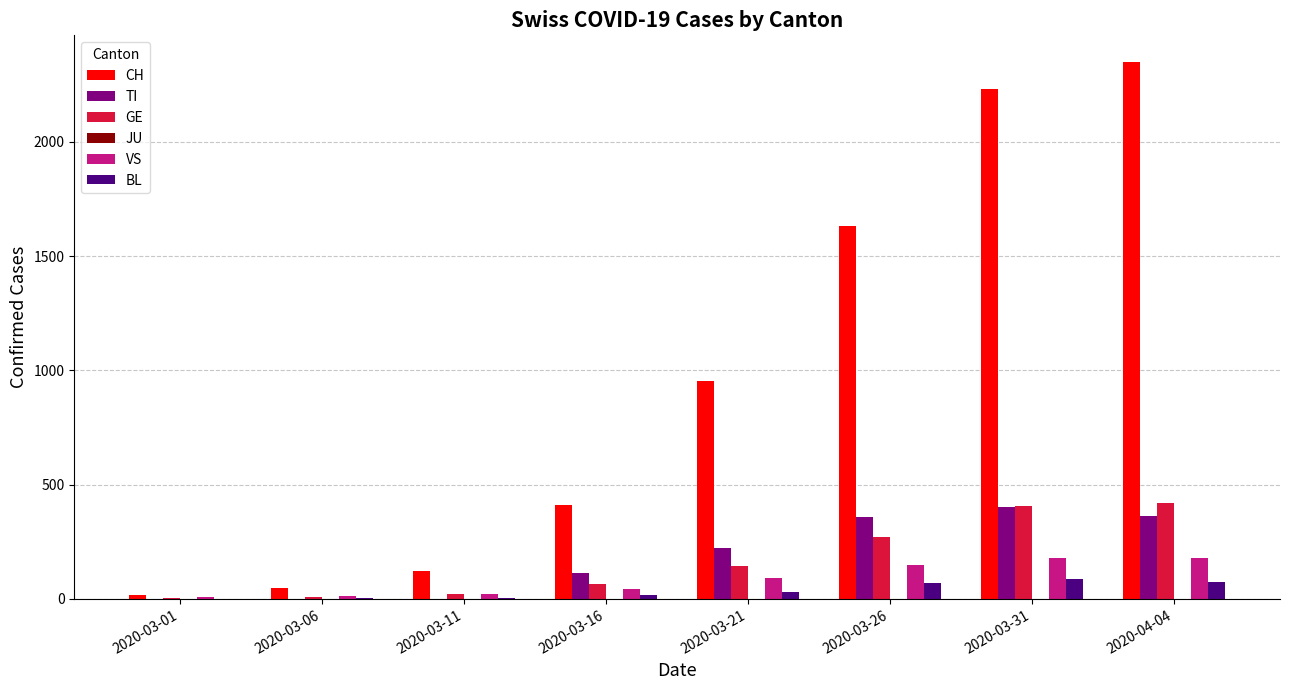

The value of TI at 2020-03-01 is -145. True or false?

False